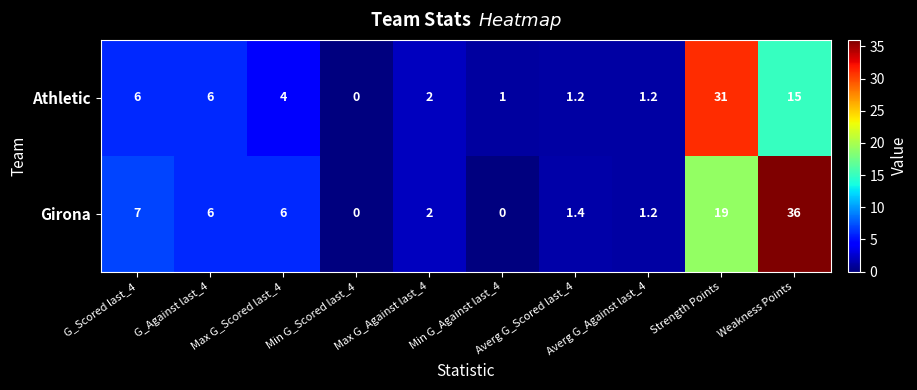

Which series changed the most between Max G_Scored last_4 and Strength Points?

Athletic